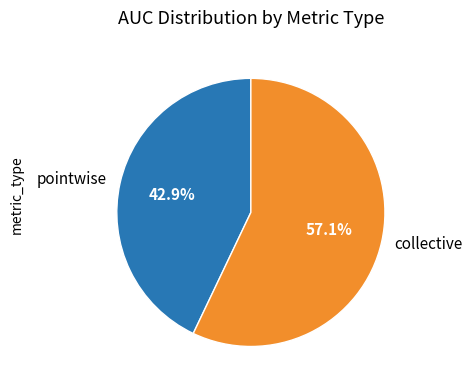

Is it true that pointwise is 43% of the pie?

True